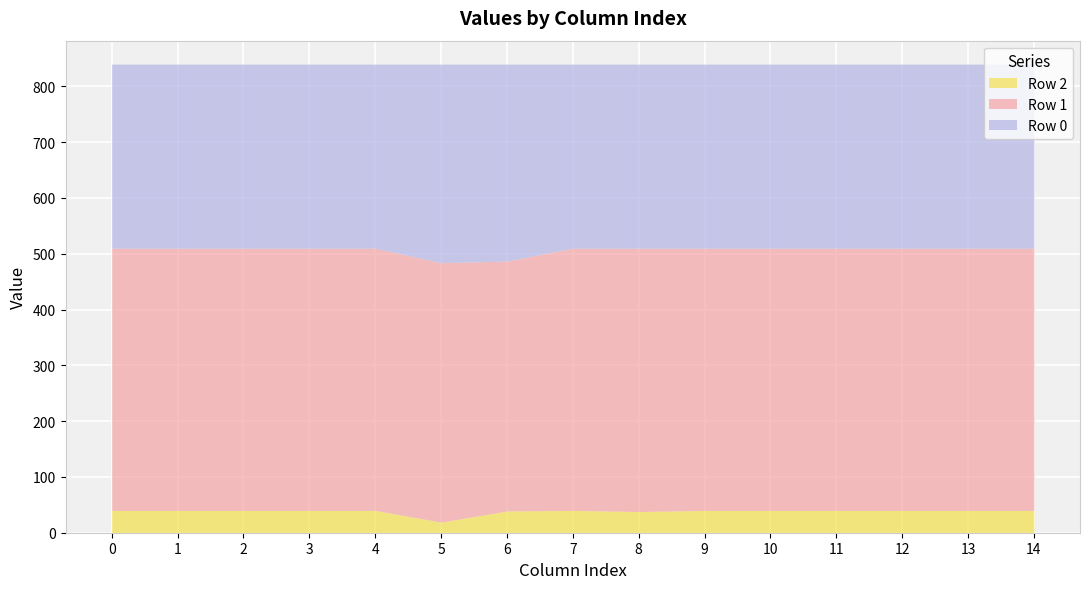

The value of Row 2 at 12 is 40. True or false?

True